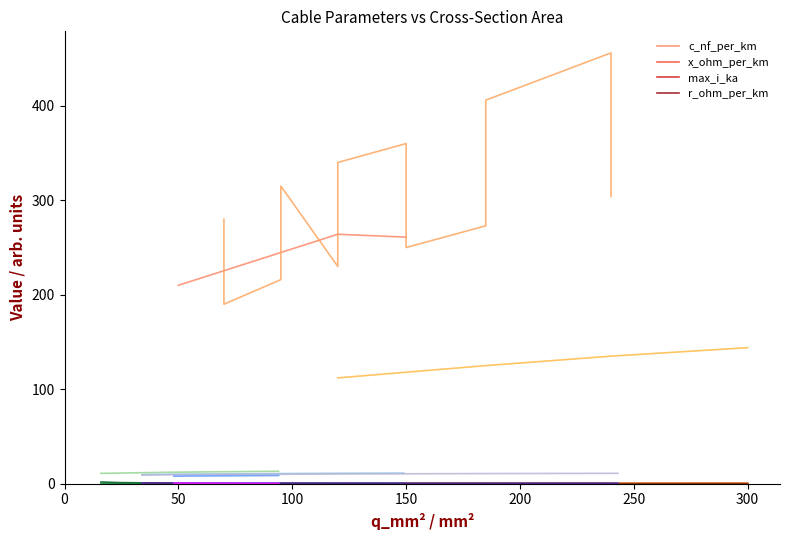

What is the value of the c_nf_per_km point at the 1st from the left?

210.0